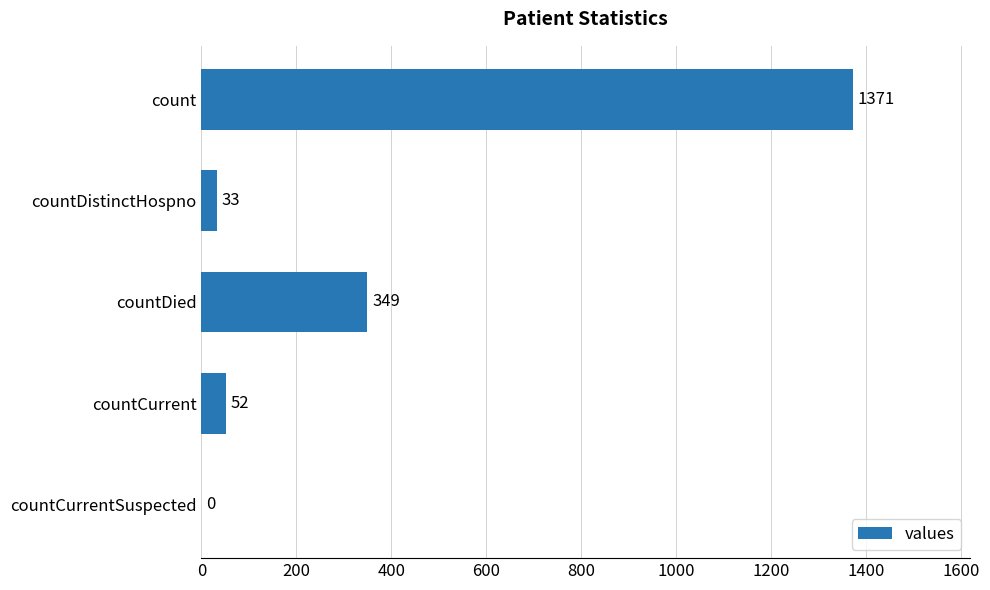

At which category does the chart reach its peak across all series?

count